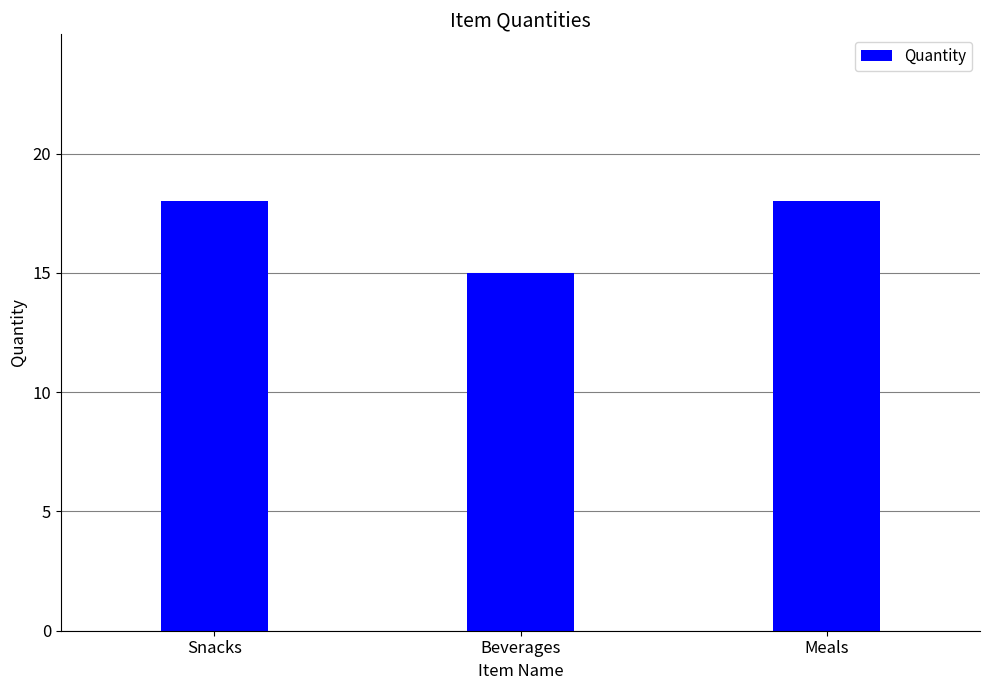

What is the label of the 2nd bar from the right?

Beverages